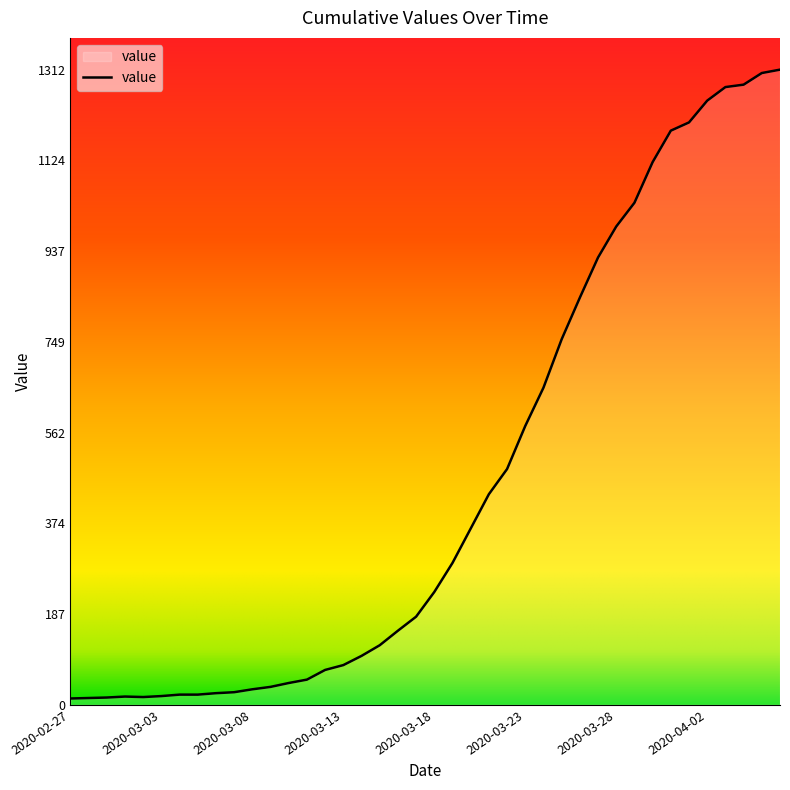

What is the maximum value shown in the chart?

1312